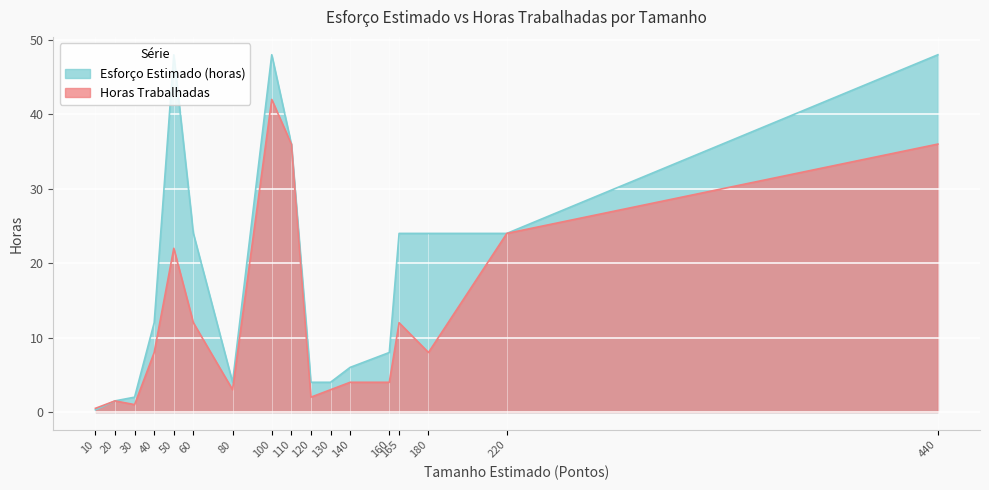

How many interior local peaks does the Esforço Estimado (horas) series have?

2